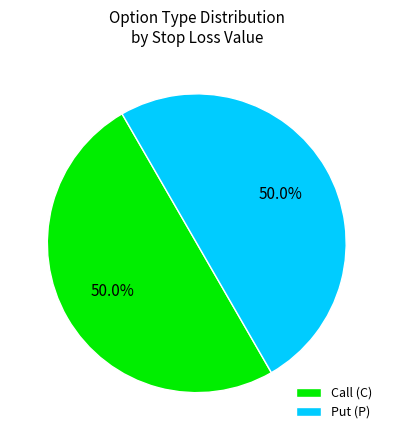

Approximately how many times larger is the value at Put (P) compared to Call (C)?

1.0